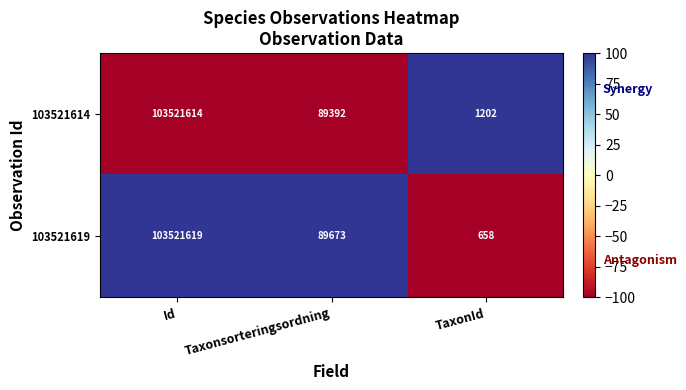

What value does the 103521614 series have at Taxonsorteringsordning?

89392